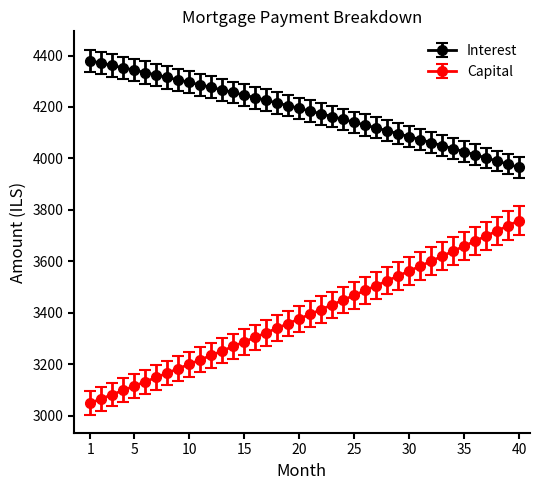

Rank the series by their maximum value, from highest to lowest.

Interest, Capital